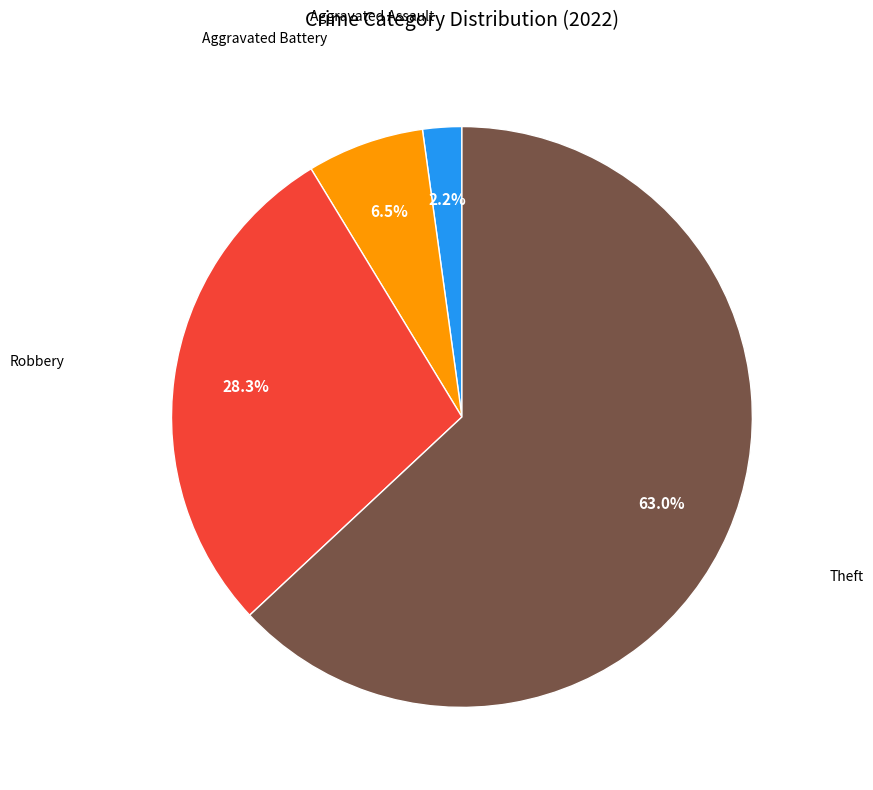

Is there a majority slice in this chart?

Yes